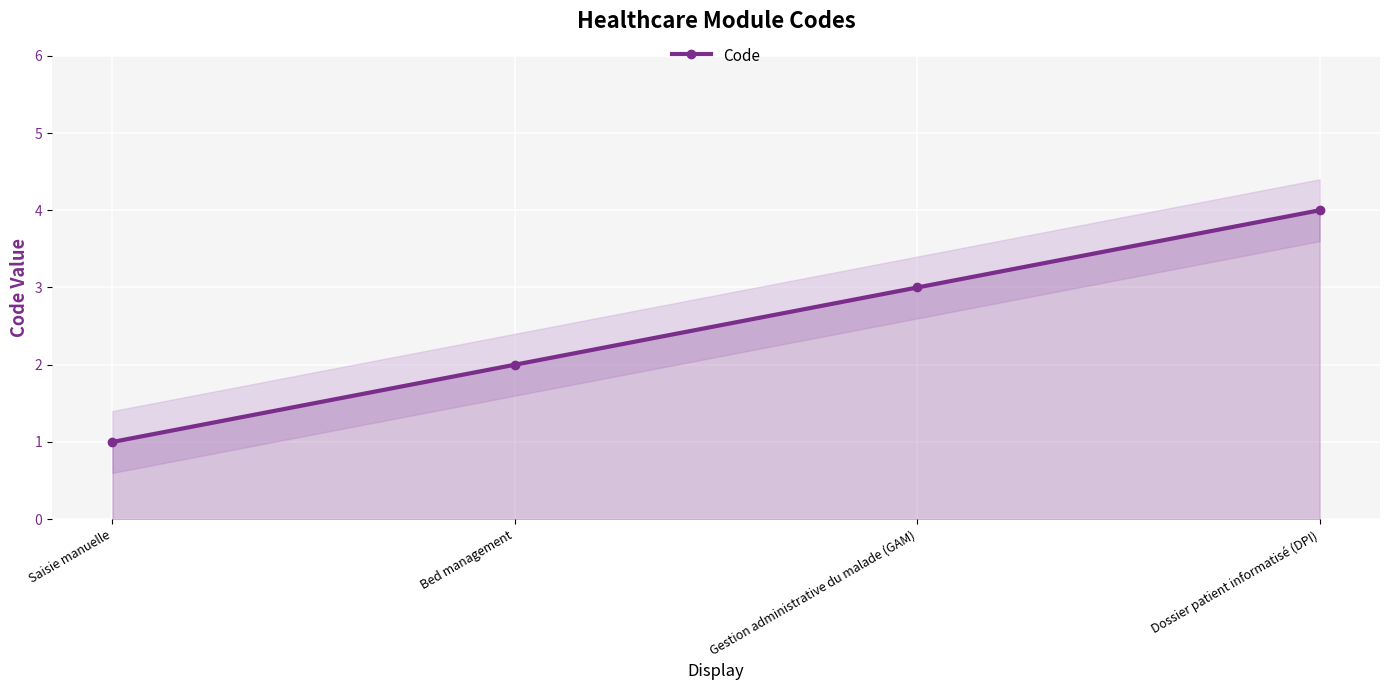

What is the value of the 3rd point from the left?

3